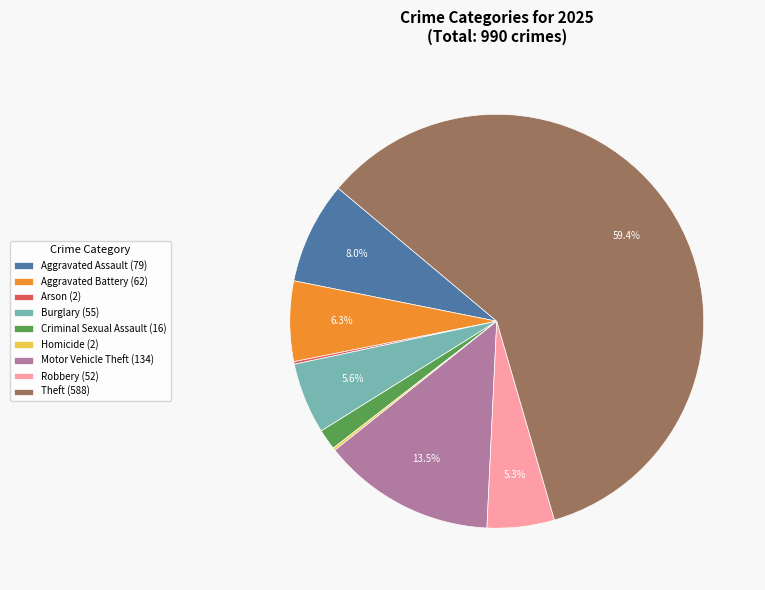

To the nearest percent, what portion does Aggravated Battery represent?

6%